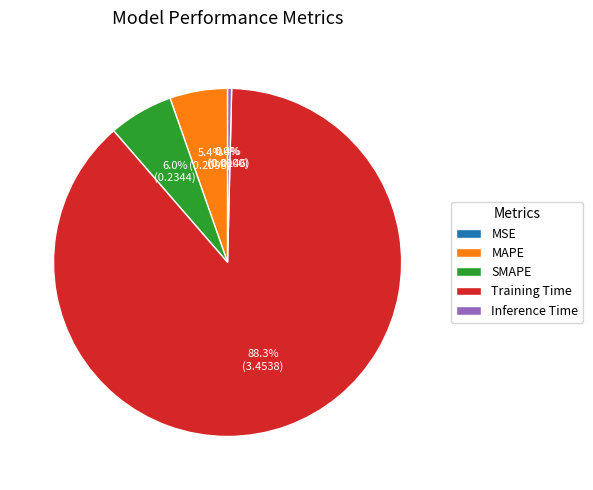

The Training Time slice represents 88% of the pie. True or false?

True